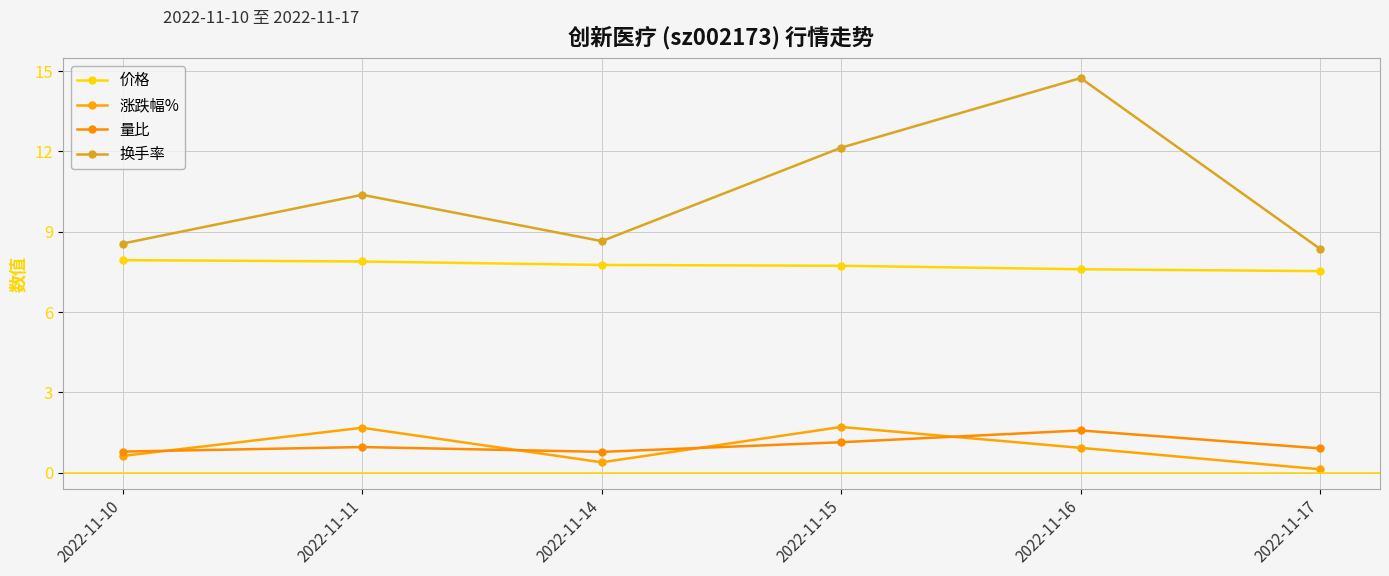

True or false: 换手率 and 量比 cross at least once.

False